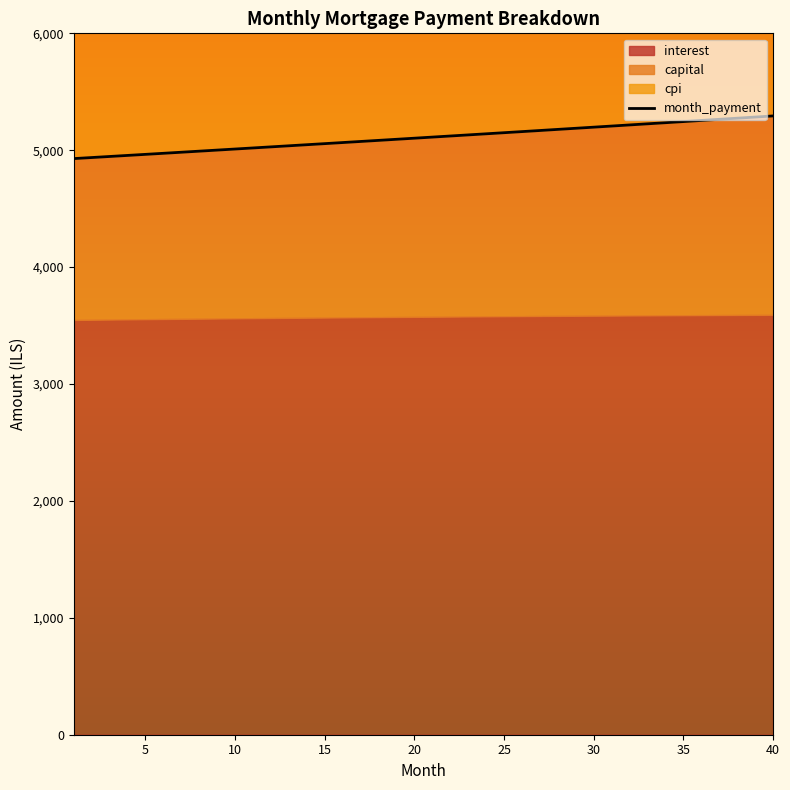

What is the smallest value displayed?

4928.4